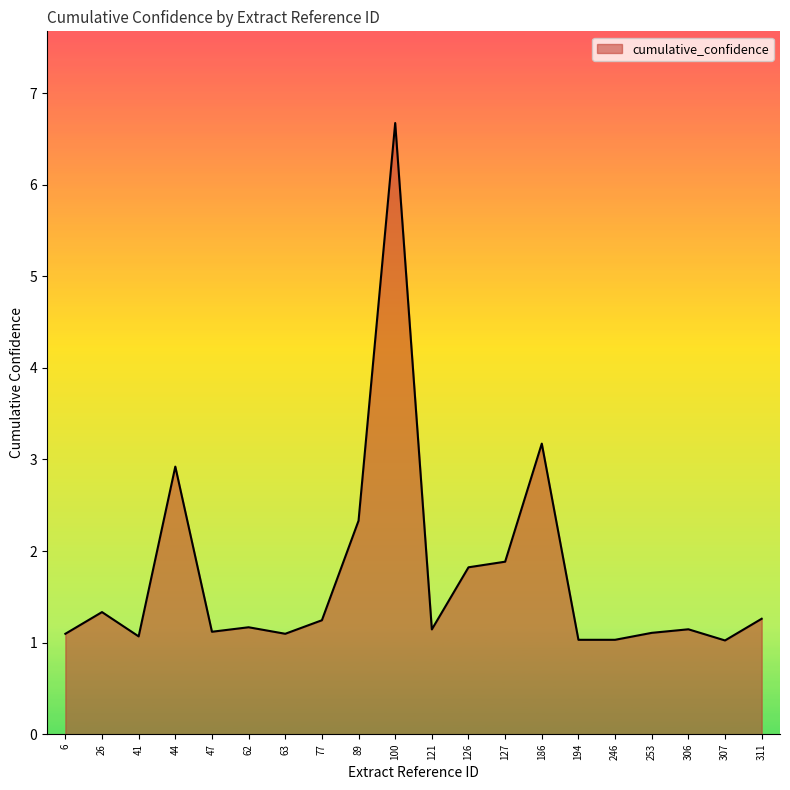

How many lines are shown in the chart?

1